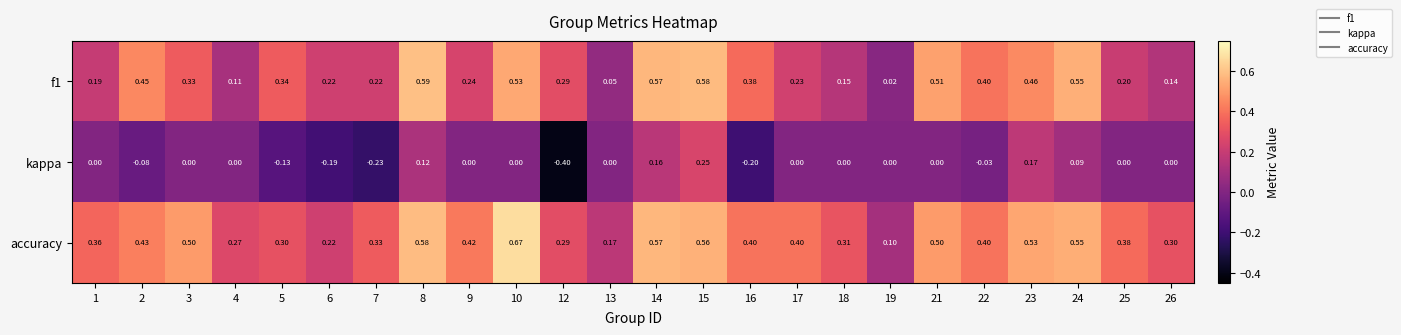

Which series has the largest range (max minus min)?

kappa